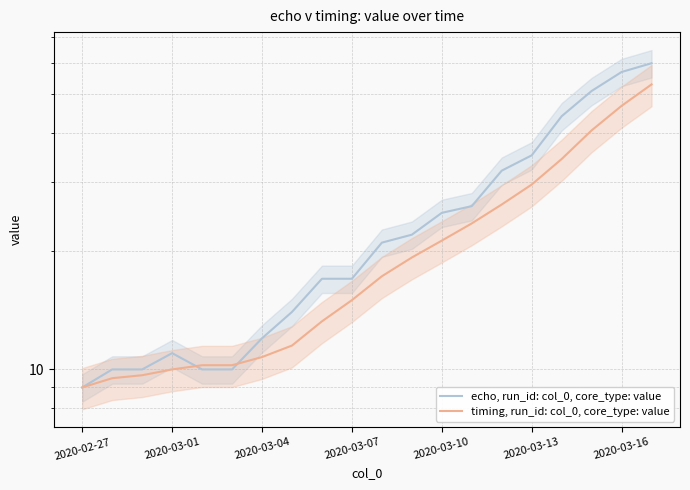

Count the number of categories in the chart.

20